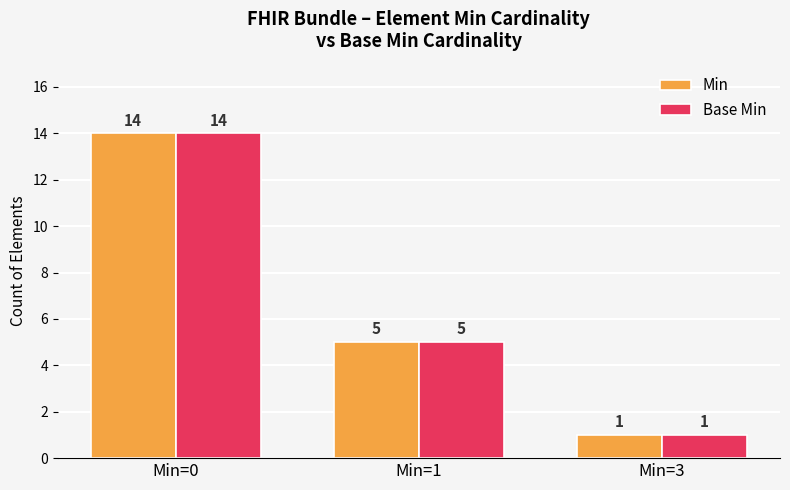

What is the difference between the Base Min values at Min=0 and Min=1?

9